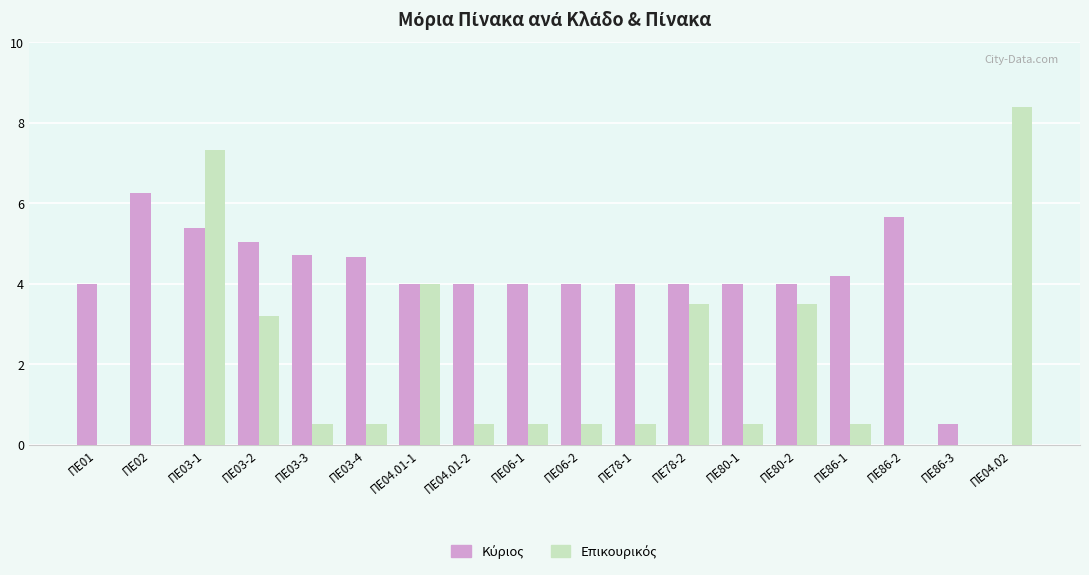

Count the number of data series in this chart.

2